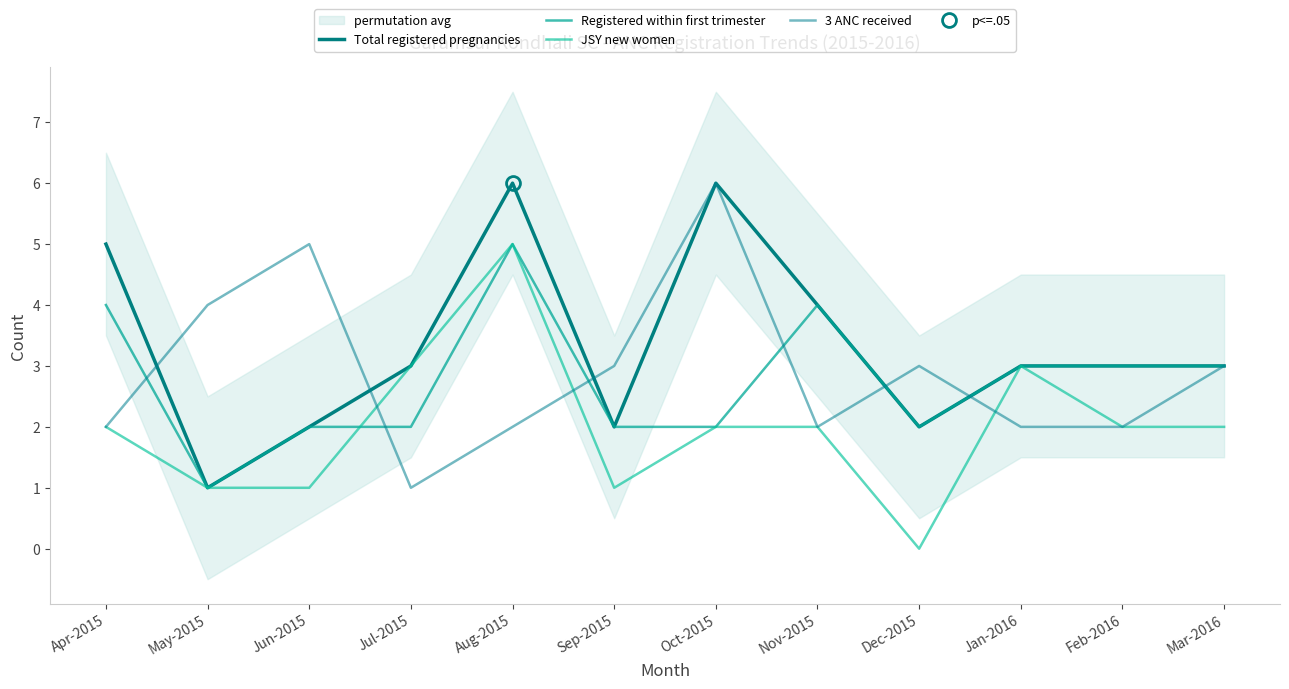

In Total registered pregnancies, how many points are higher than both neighbors (excluding endpoints)?

2